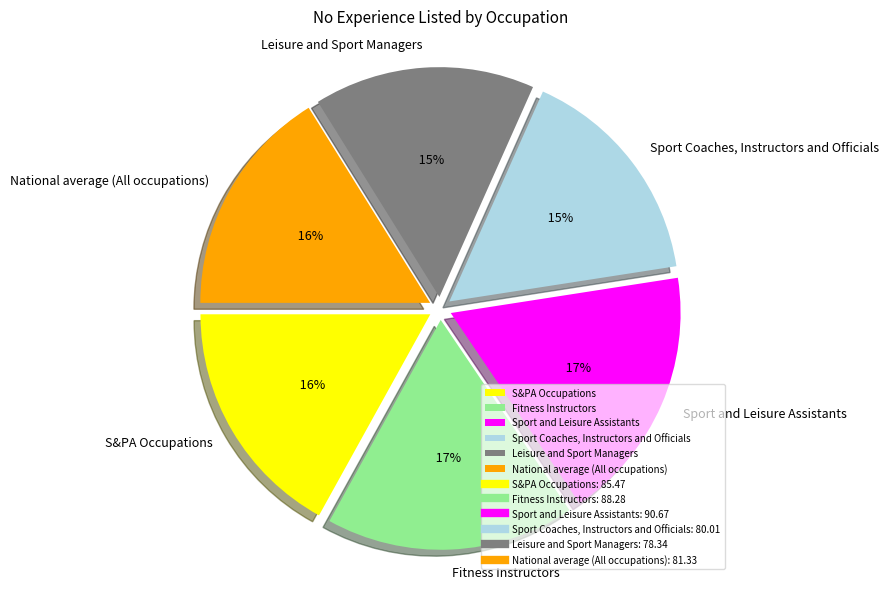

To the nearest percent, what is the combined percentage of Leisure and Sport Managers and Fitness Instructors?

33%